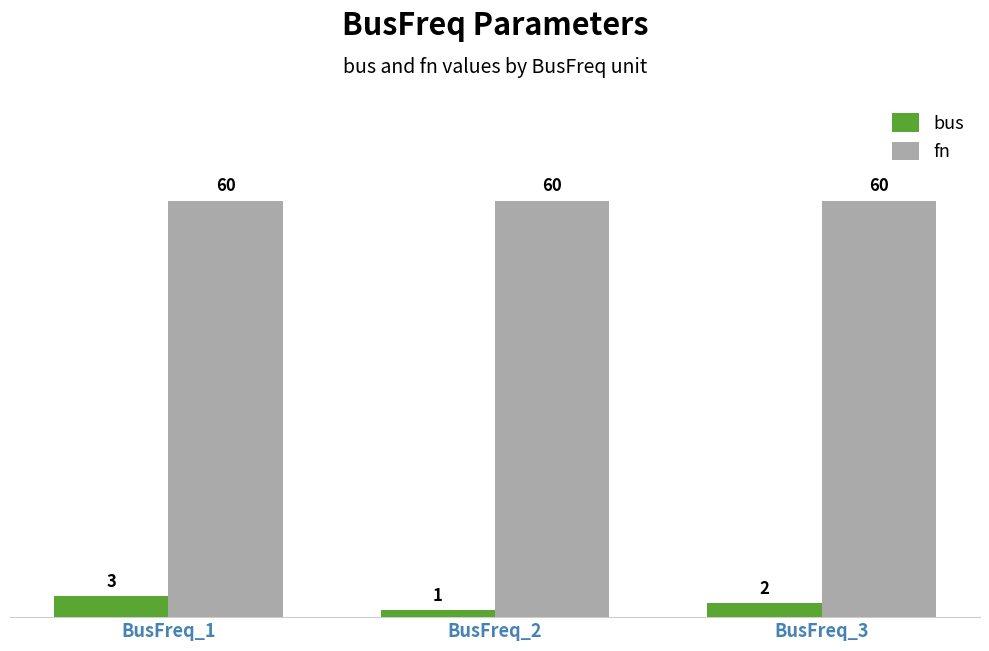

Which series has the largest range (max minus min)?

bus